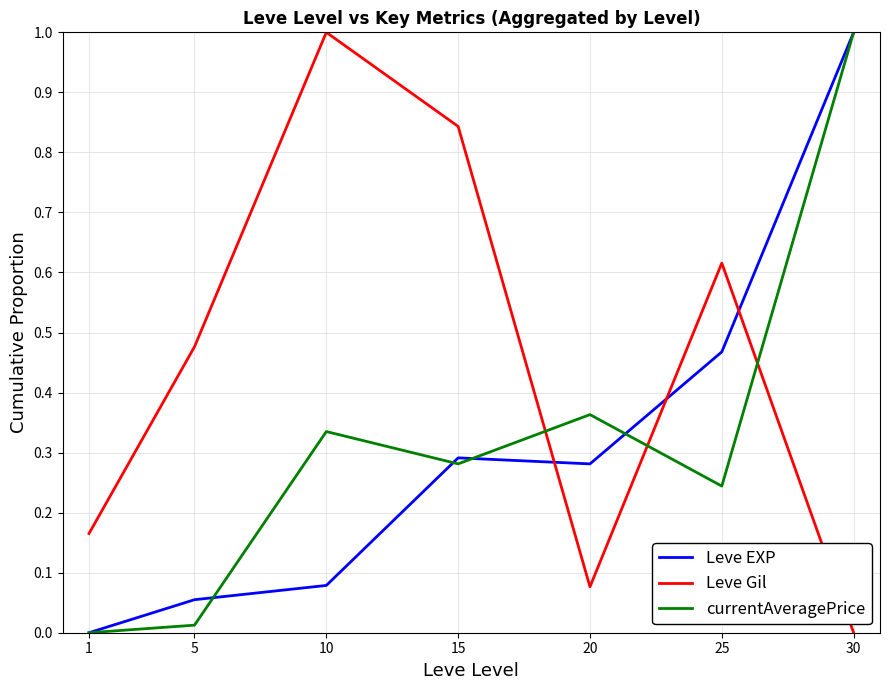

What is the greatest value displayed?

1.0